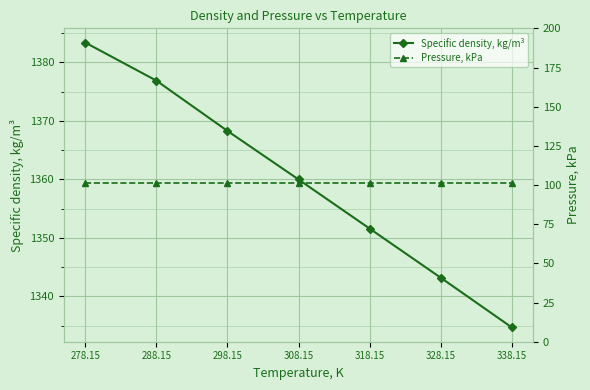

What position from the left is 298.15?

3